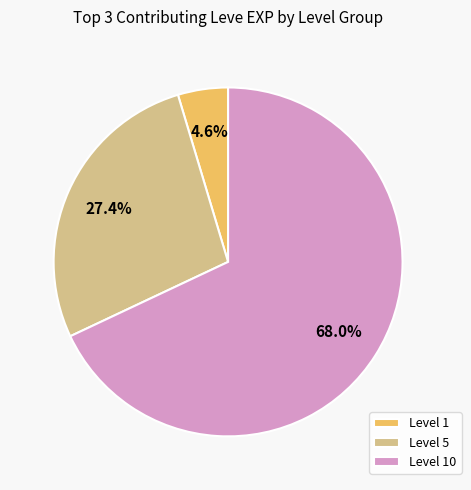

Which slice is the largest?

Level 10